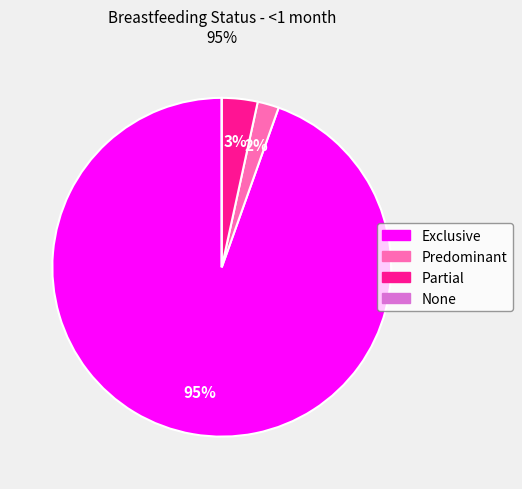

To the nearest percent, what is the combined percentage of Partial and Exclusive?

98%